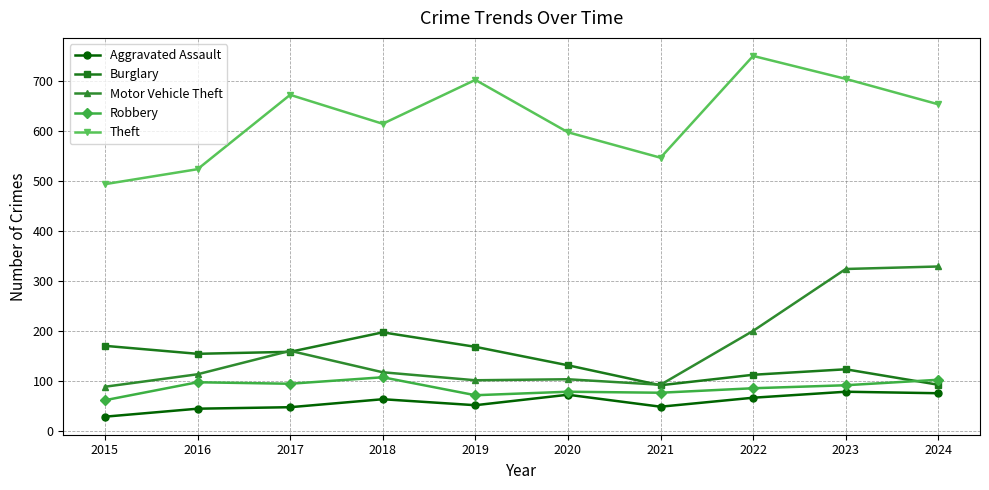

At which category is the sum across all series the highest?

2023